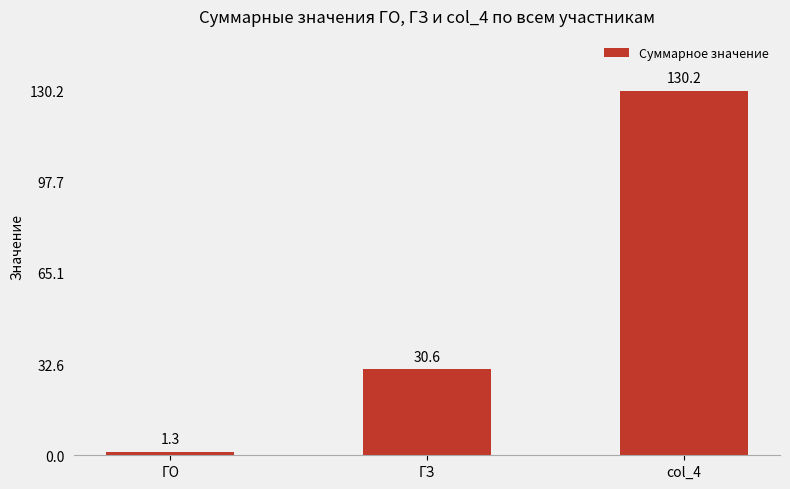

Rank the categories by value from lowest to highest.

ГО, ГЗ, col_4